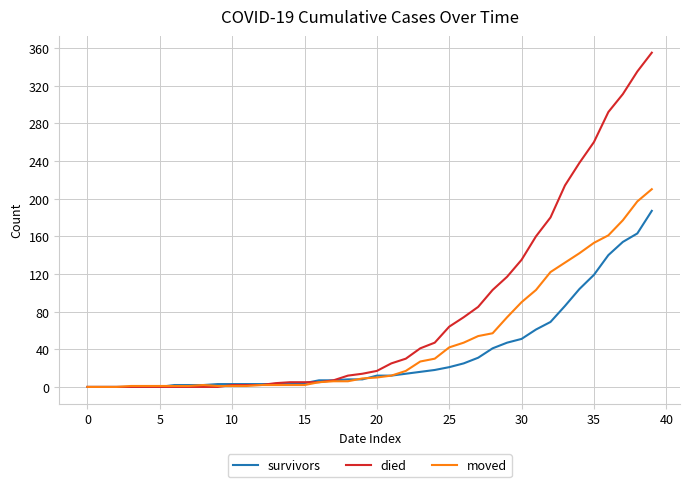

What is the greatest value displayed?

355